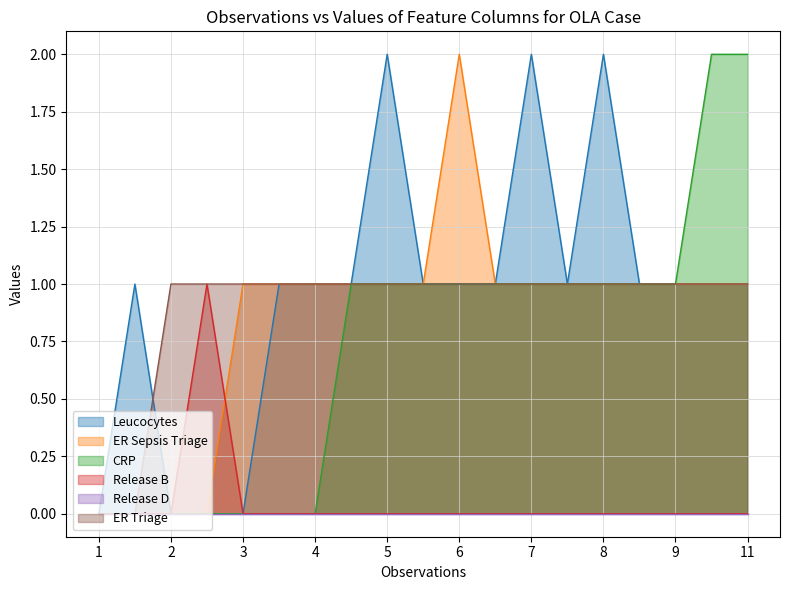

How many CRP values are between 0 and 1?

17